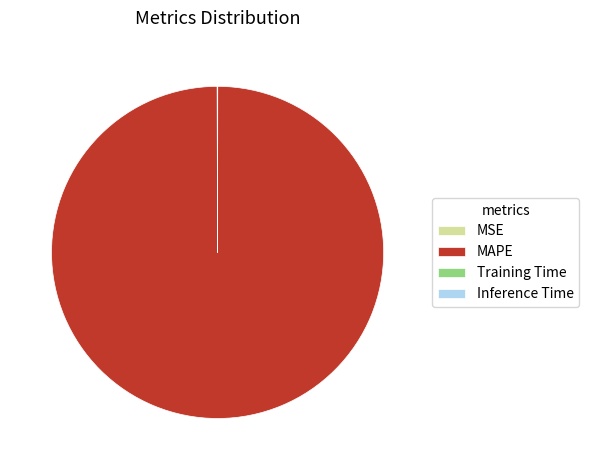

Does any single category account for the majority?

Yes